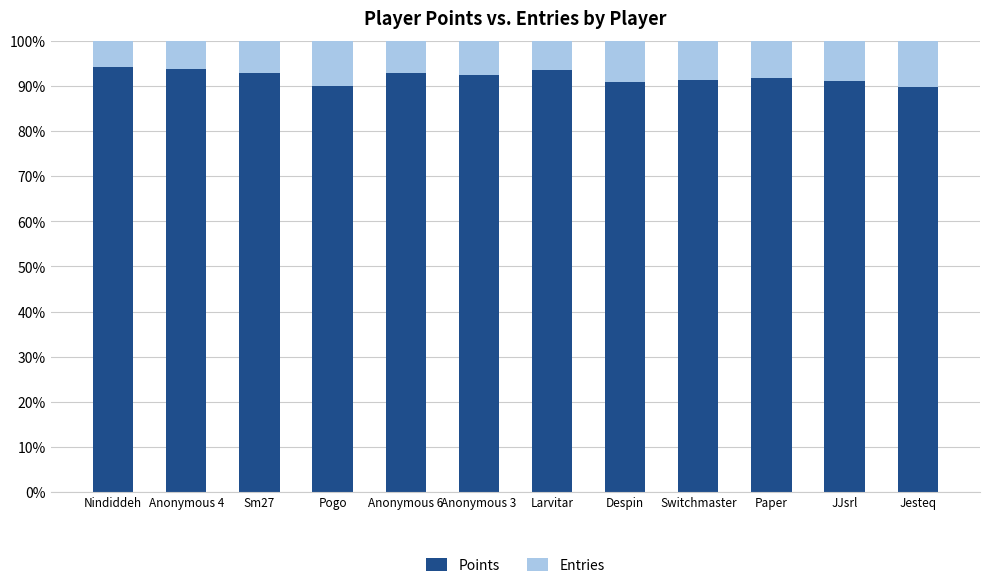

The value of Points at Larvitar is 93.5. True or false?

True